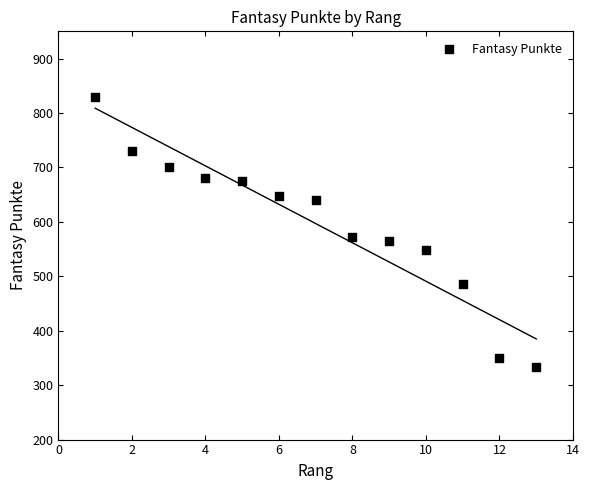

What Y value in the scatter plot is closest to 581?

573